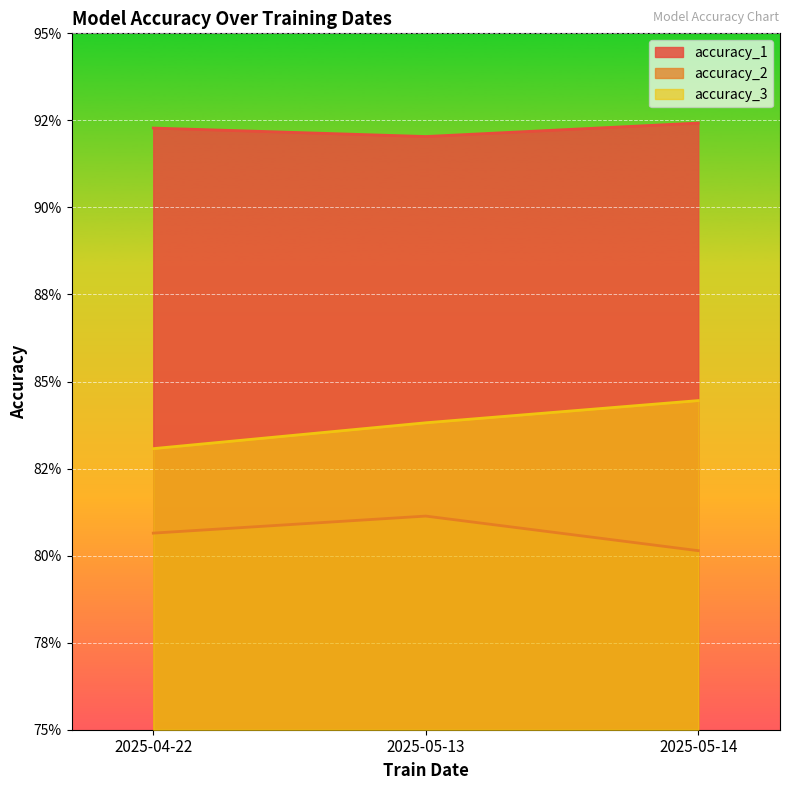

What is the label of the 3rd point from the right?

2025-04-22